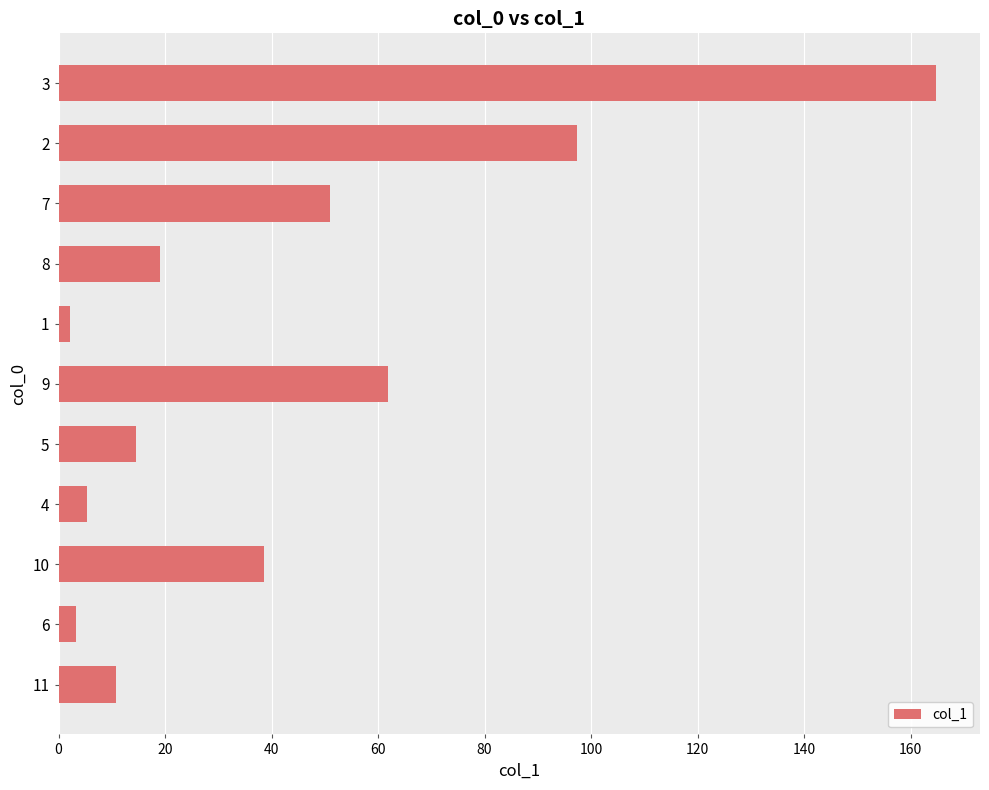

Reading top to bottom, extract all data points from this chart.

164.8	97.3	50.9	19.0	2.2	61.8	14.6	5.3	38.5	3.2	10.7